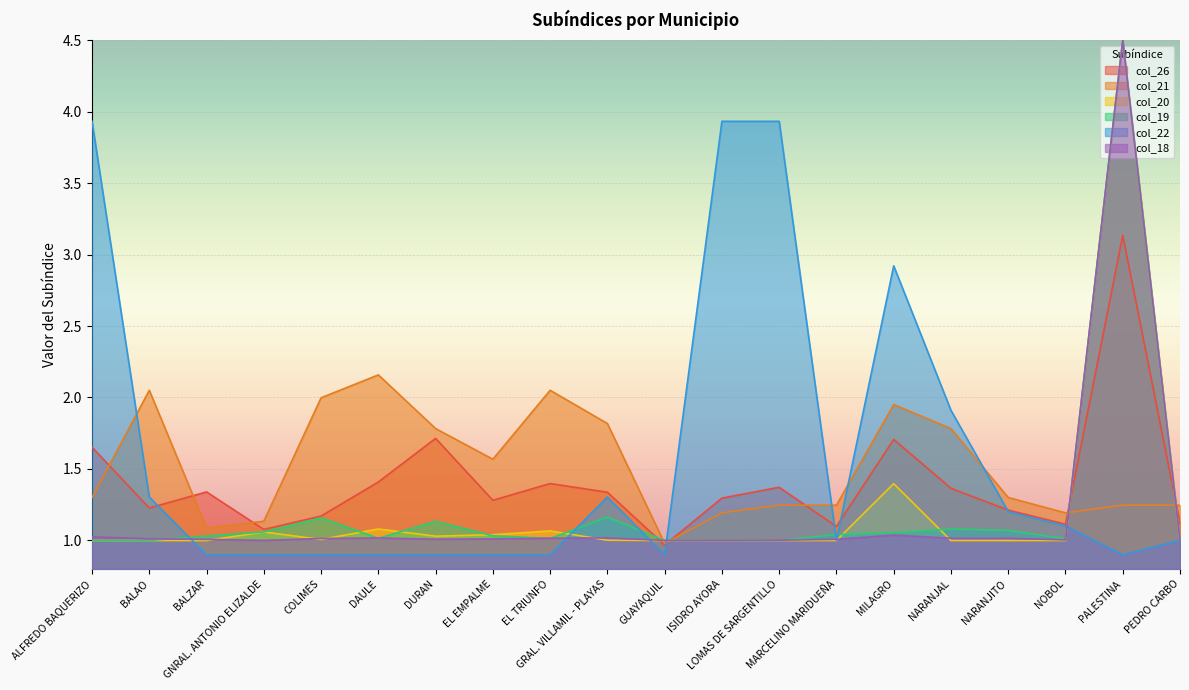

What is the total value across all series at ALFREDO BAQUERIZO?

9.9